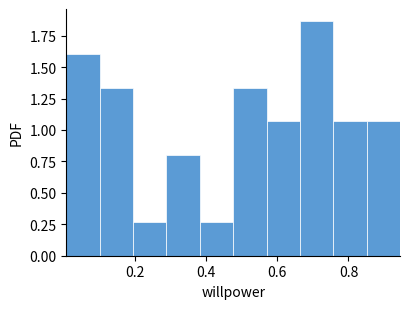

Reading left to right, transcribe this chart: for each bar, give the range it covers on the x-axis and its height. Neither the bar edges nor the heights are printed on the chart, so give them approximately, as read against the axes.

0.00 to 0.10: 1.60
0.10 to 0.20: 1.35
0.20 to 0.28: 0.25
0.28 to 0.38: 0.80
0.38 to 0.48: 0.25
0.48 to 0.58: 1.35
0.58 to 0.66: 1.05
0.66 to 0.76: 1.85
0.76 to 0.86: 1.05
0.86 to 0.94: 1.05